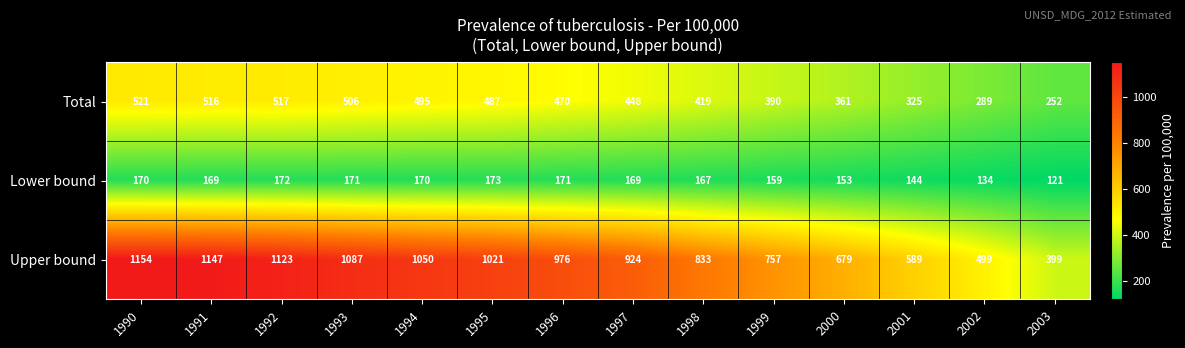

List the series in order of their overall mean, highest first.

Upper bound, Total, Lower bound